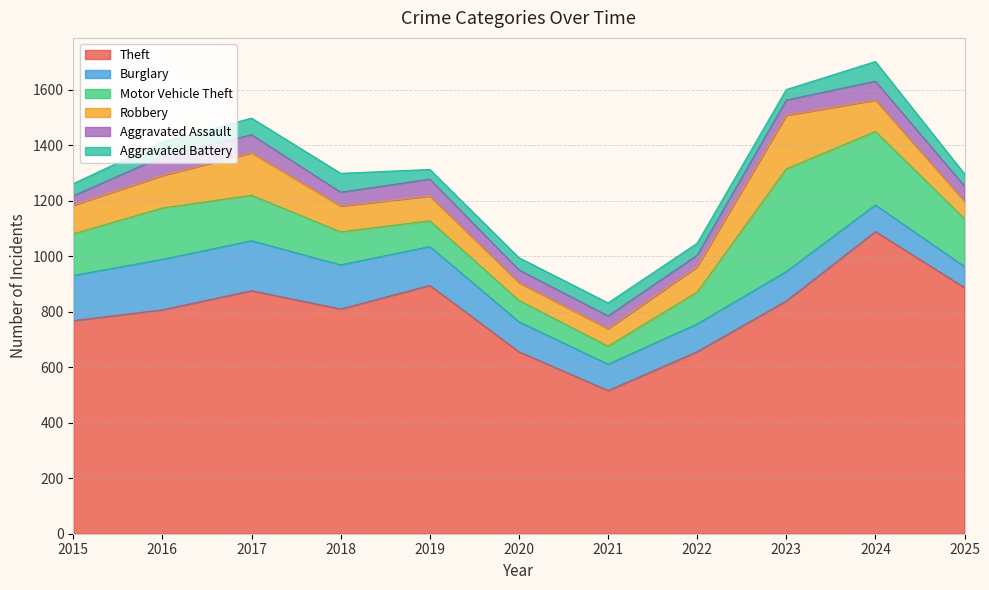

Is it true that Motor Vehicle Theft equals 220 at 2017?

False